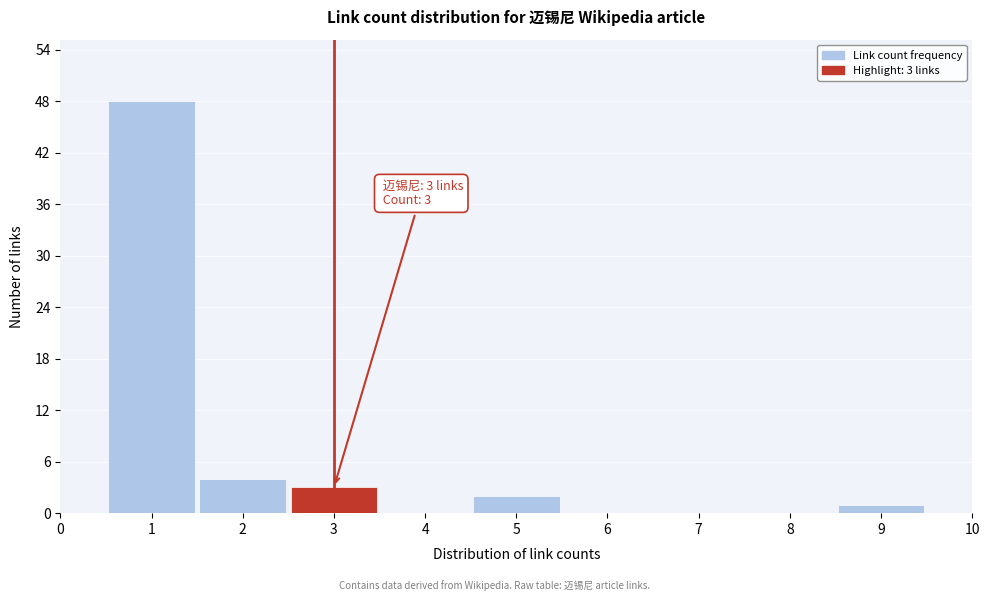

Over which range of the x-axis is the bar tallest?

0.5 to 1.5